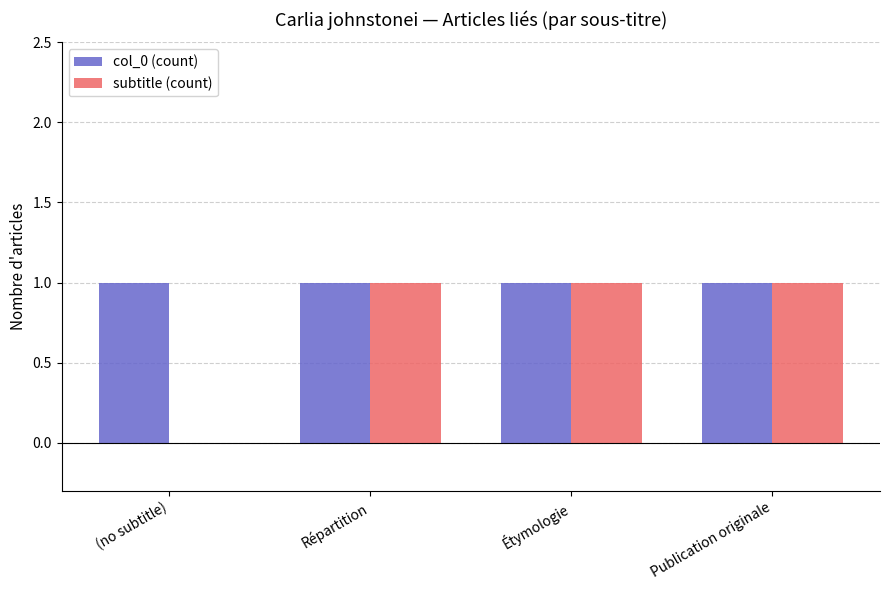

What is the average value of the col_0 (count) series?

1